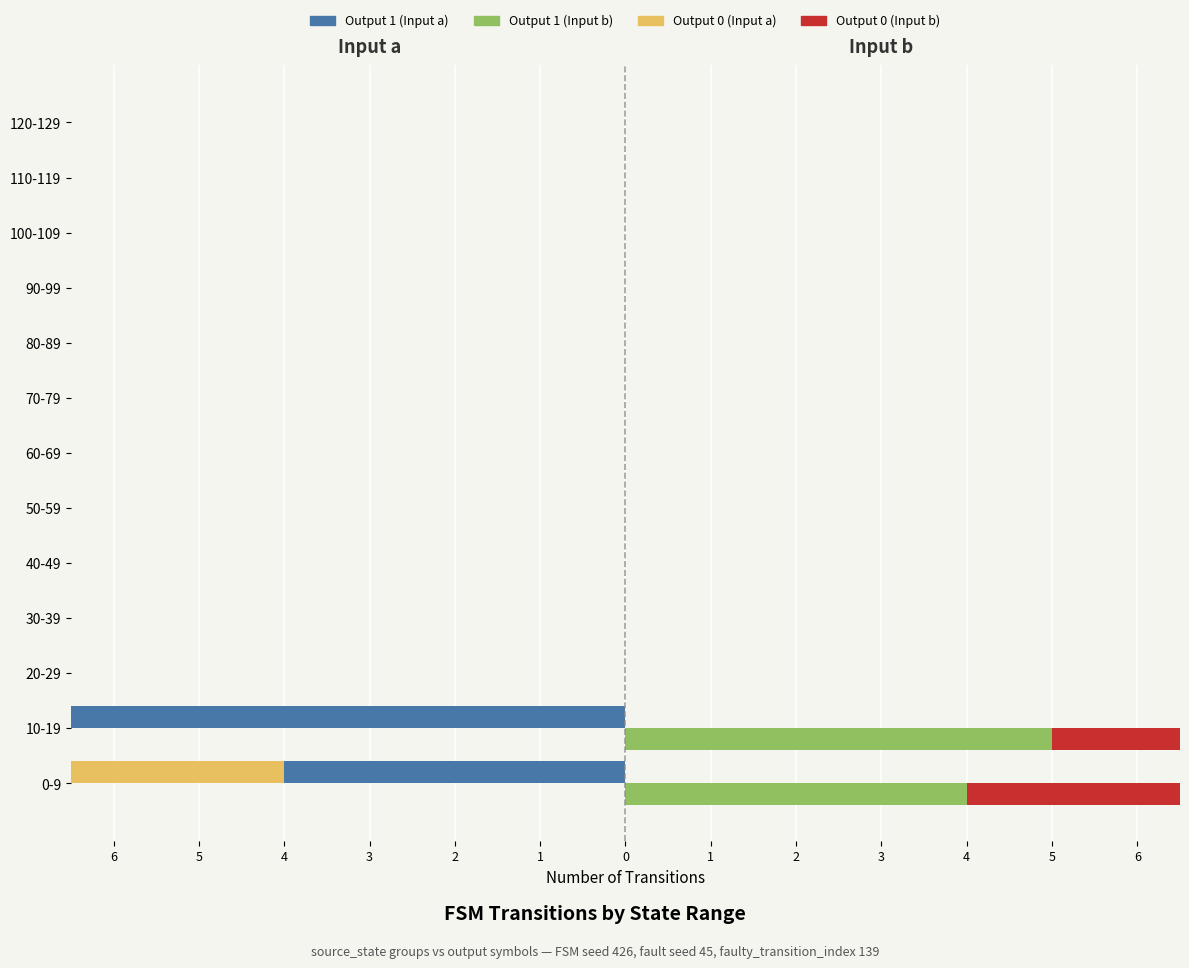

What is the average value of the Output 0 (Input b) series?

1